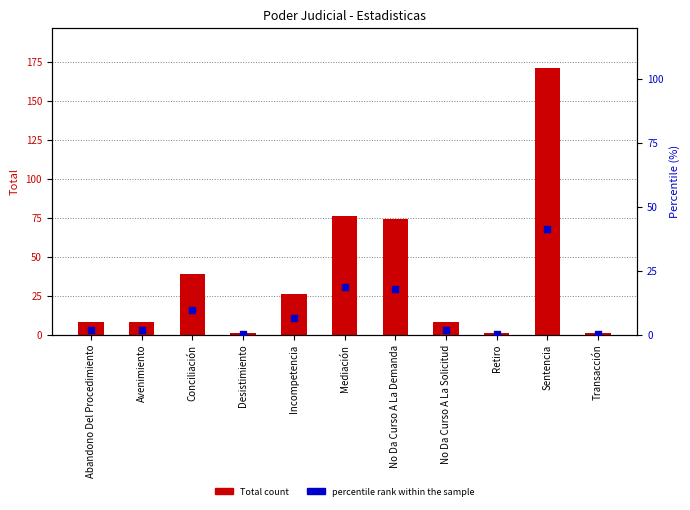

Which series has the largest total across all categories?

Total count